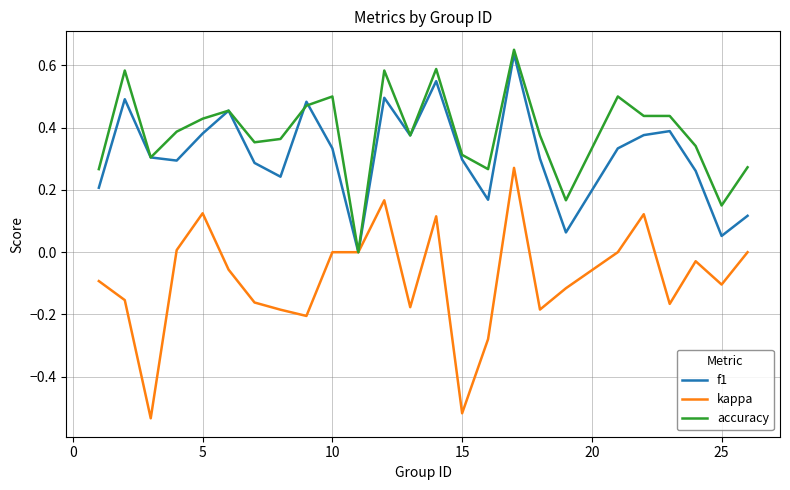

Is this an area chart (filled region under the line)?

No